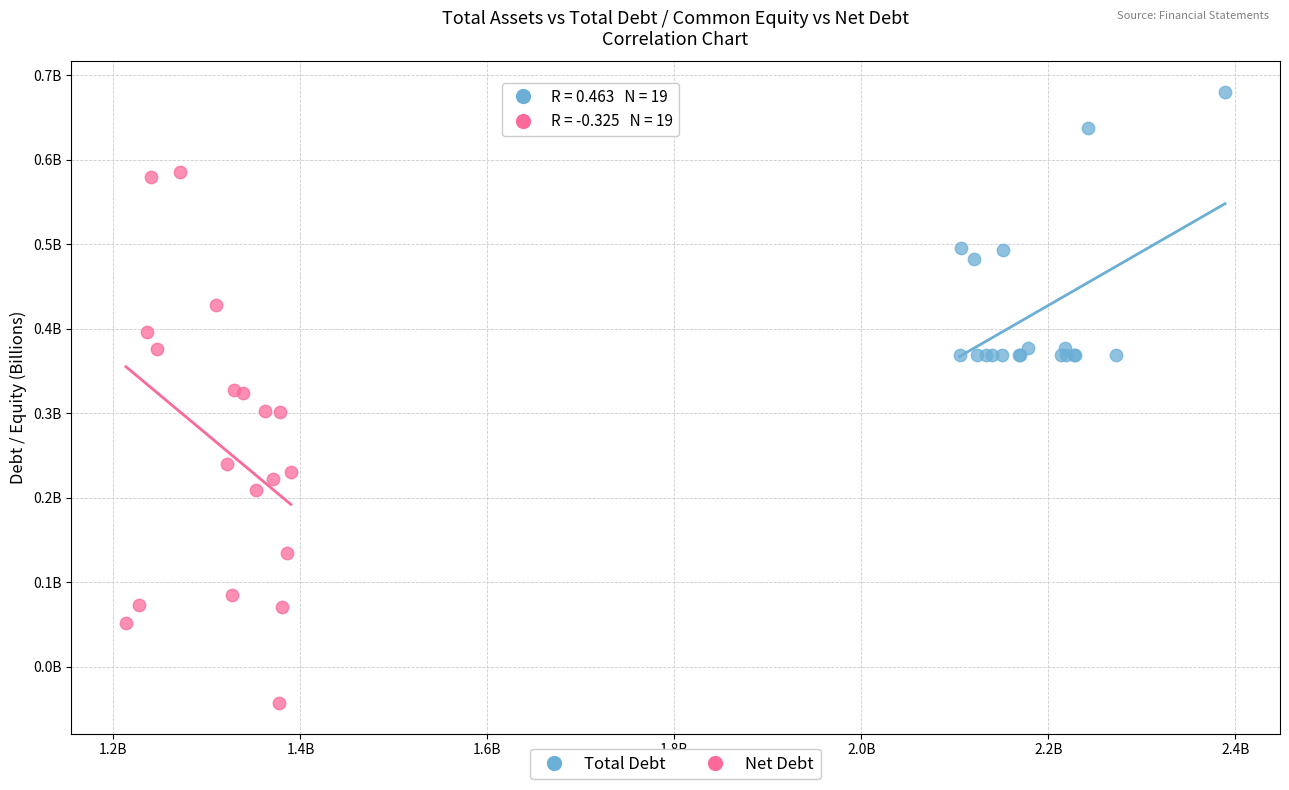

Which series reaches the maximum Y coordinate?

Total Debt